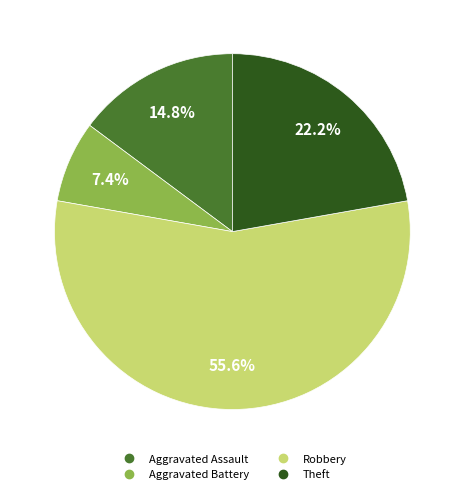

Is there a majority slice in this chart?

Yes